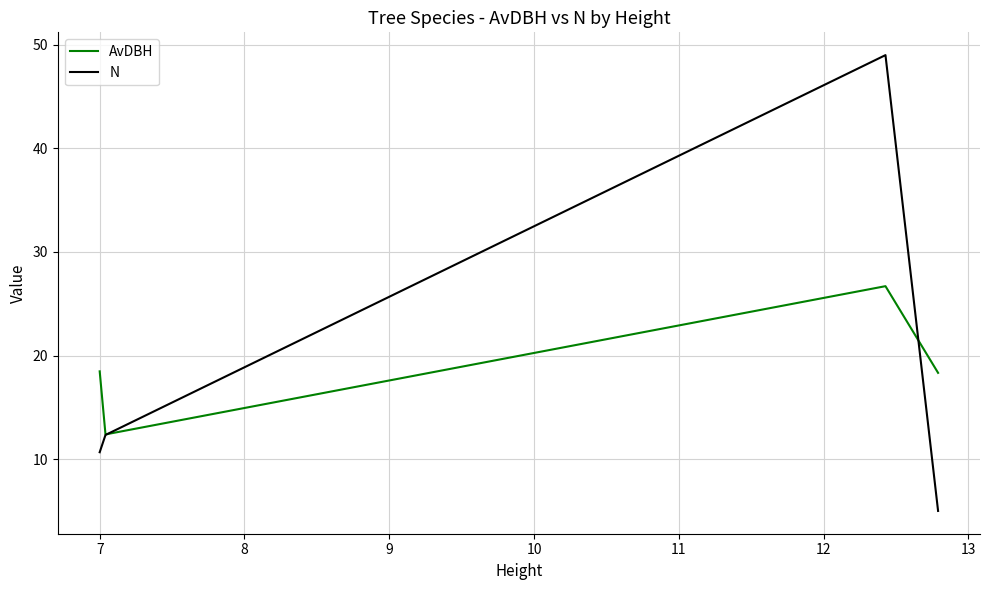

Is this an area chart (filled region under the line)?

No